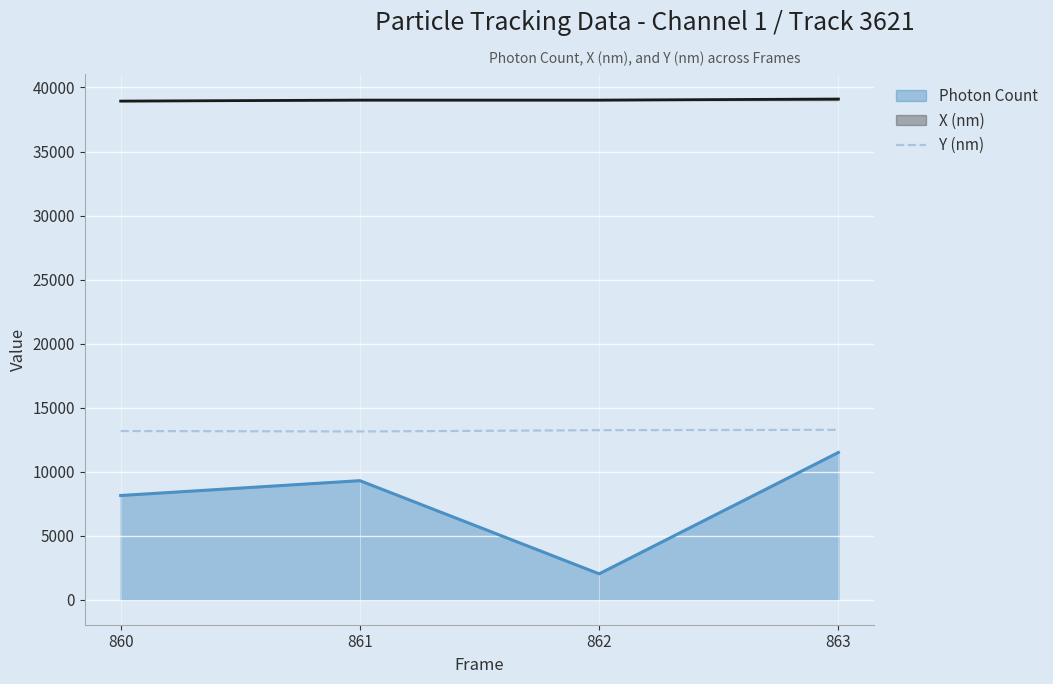

Which series changed the most between 860 and 862?

Photon Count